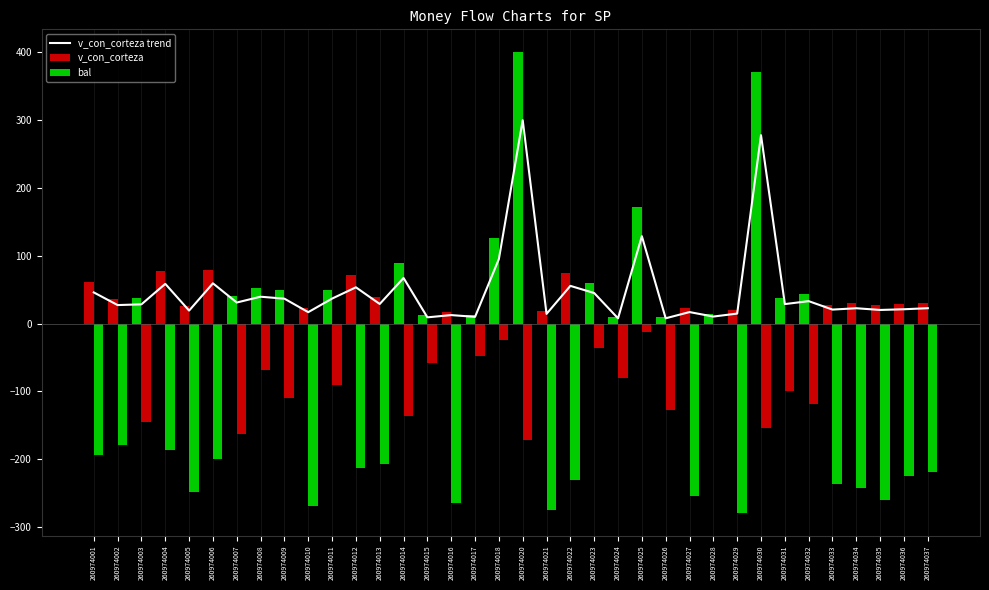

The value of bal at 260974017 is -66.4. True or false?

False